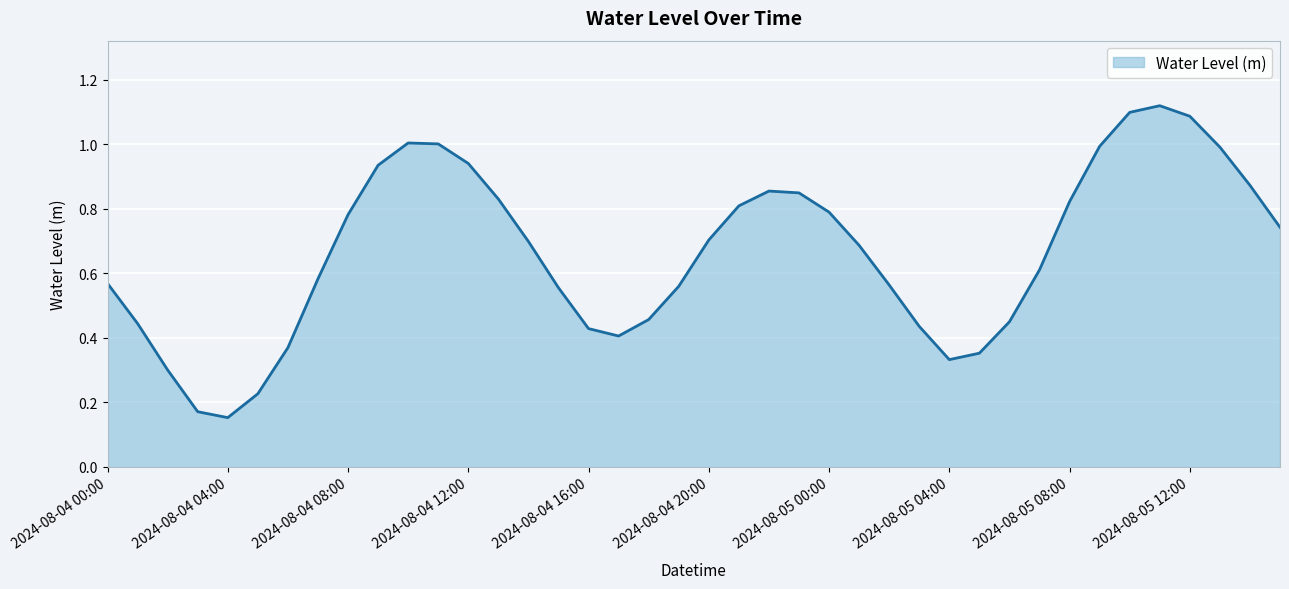

What is the difference between the maximum and minimum values?

1.0